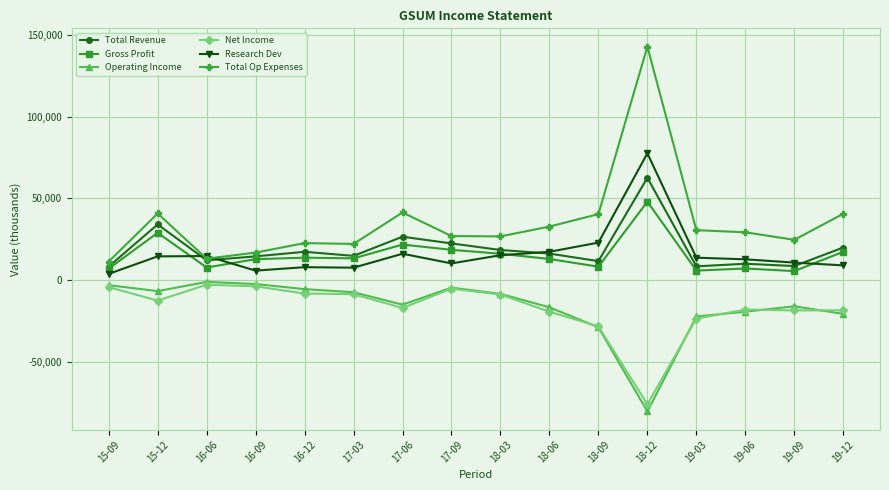

True or false: Gross Profit has more than 2 points higher than both neighbors.

True